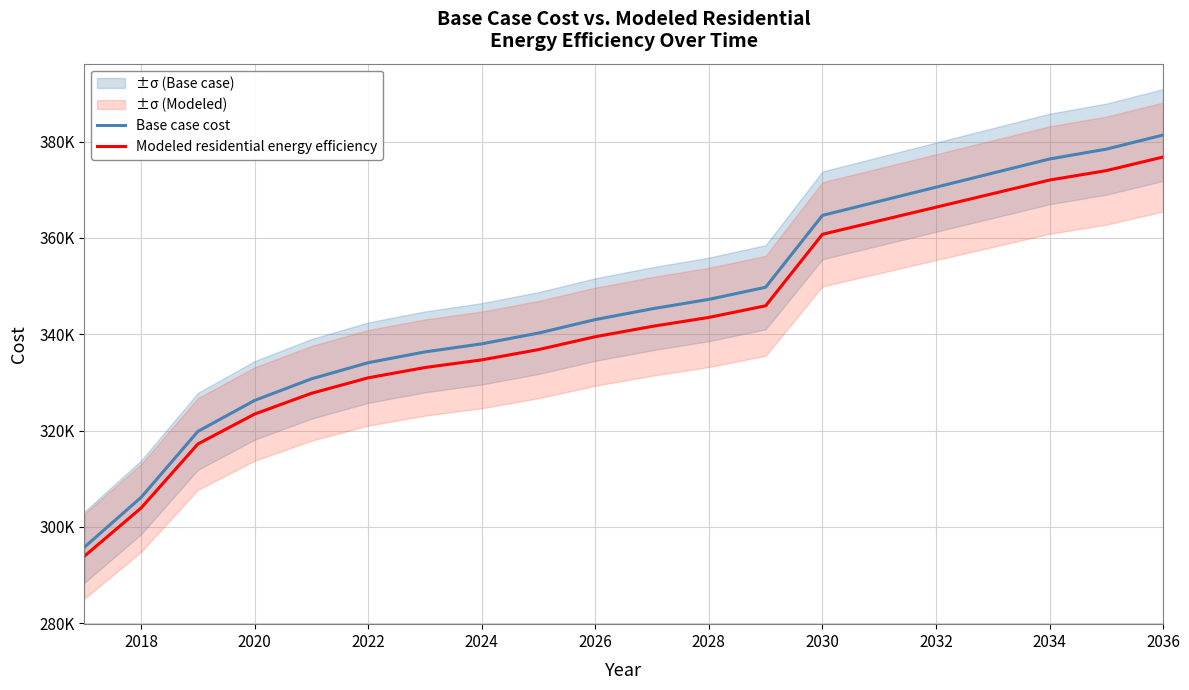

What position from the left is 2018?

2